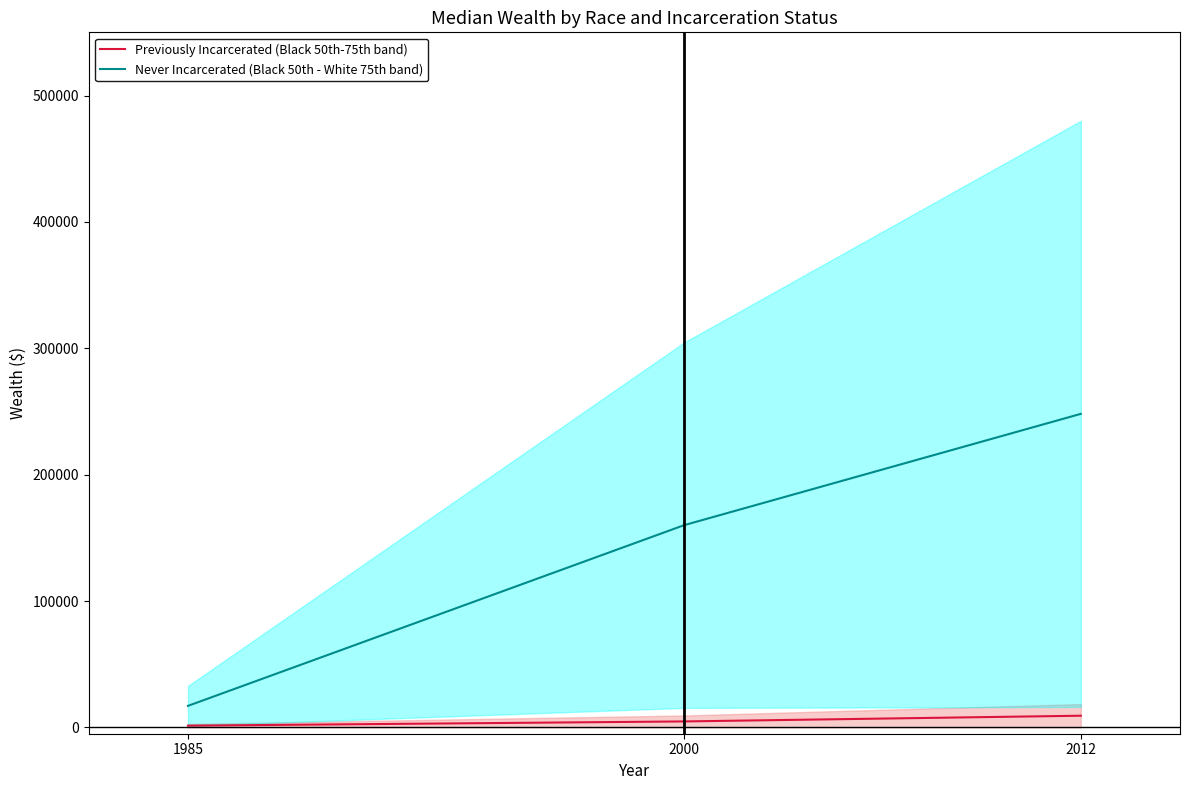

Between 2000 and 1985, which is larger?

2000